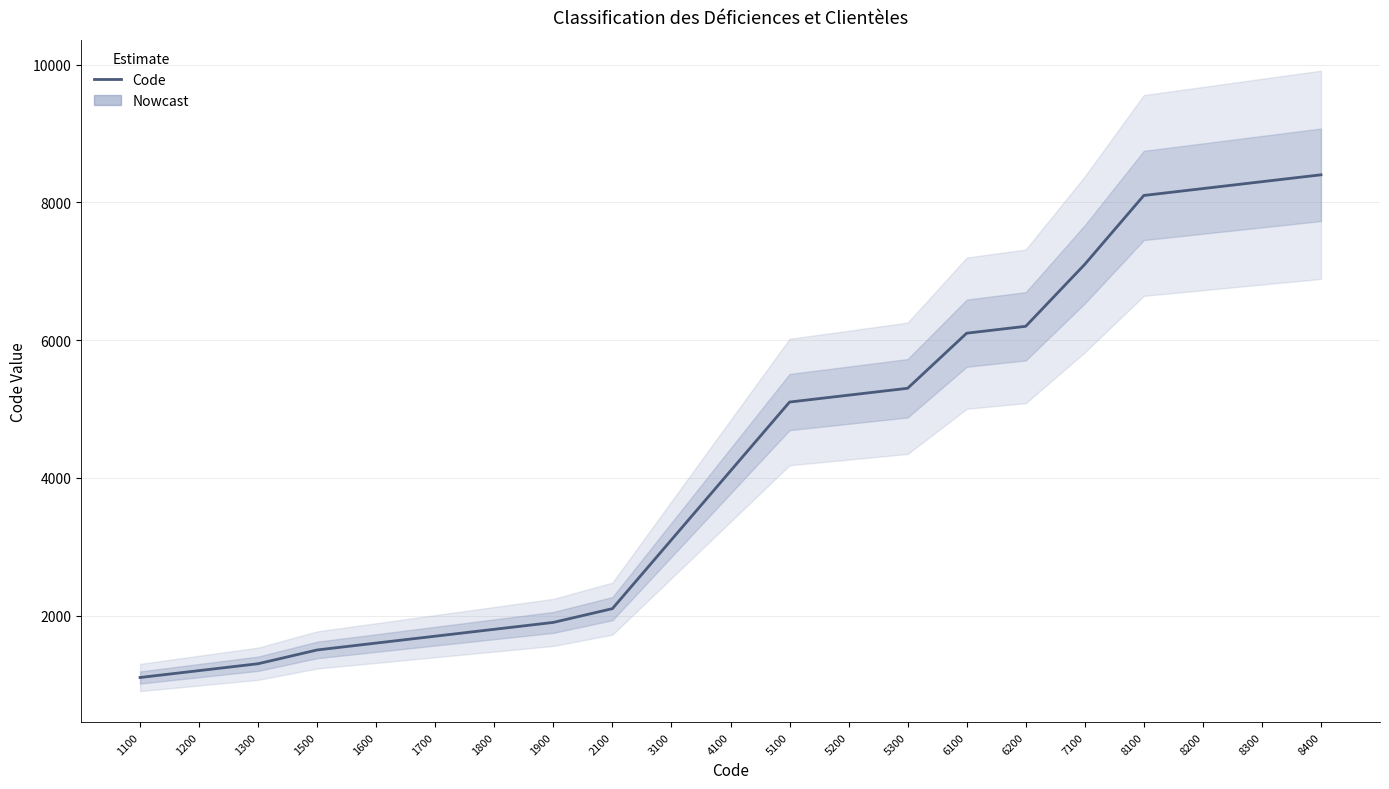

What is the difference between the second highest and minimum values?

7200